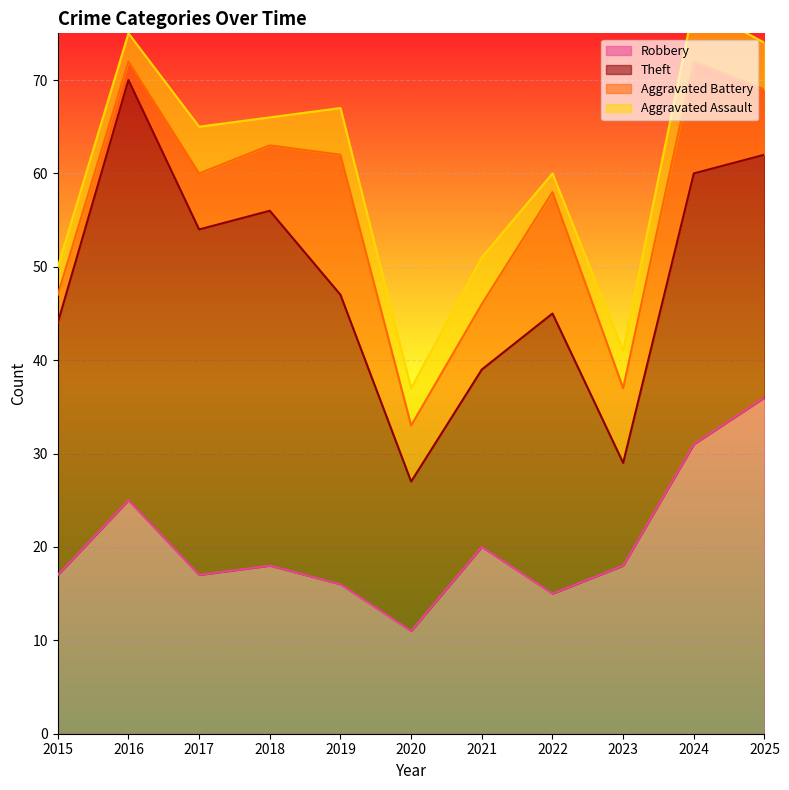

What is the lowest value of the Robbery series?

11